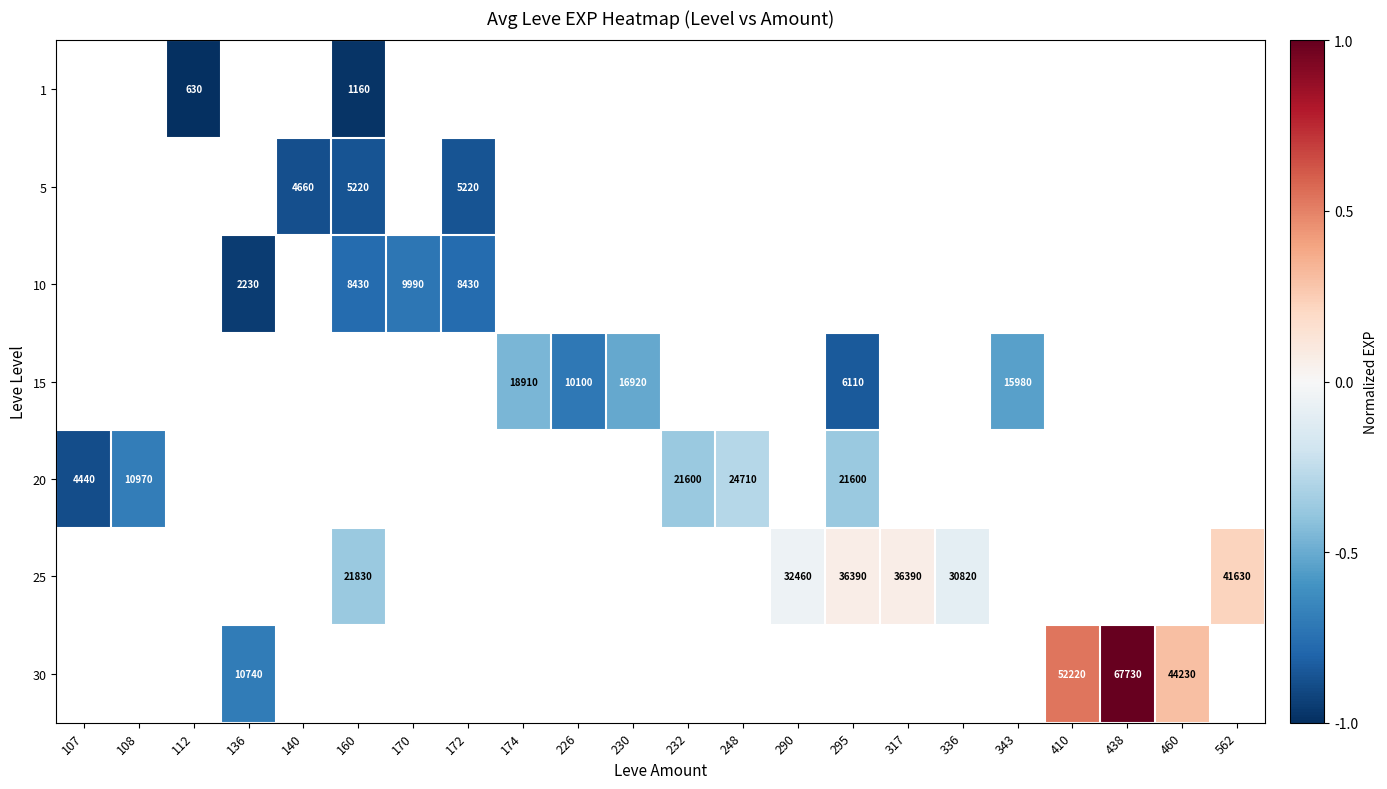

Is it true that 30 equals 1.0 at 438?

True